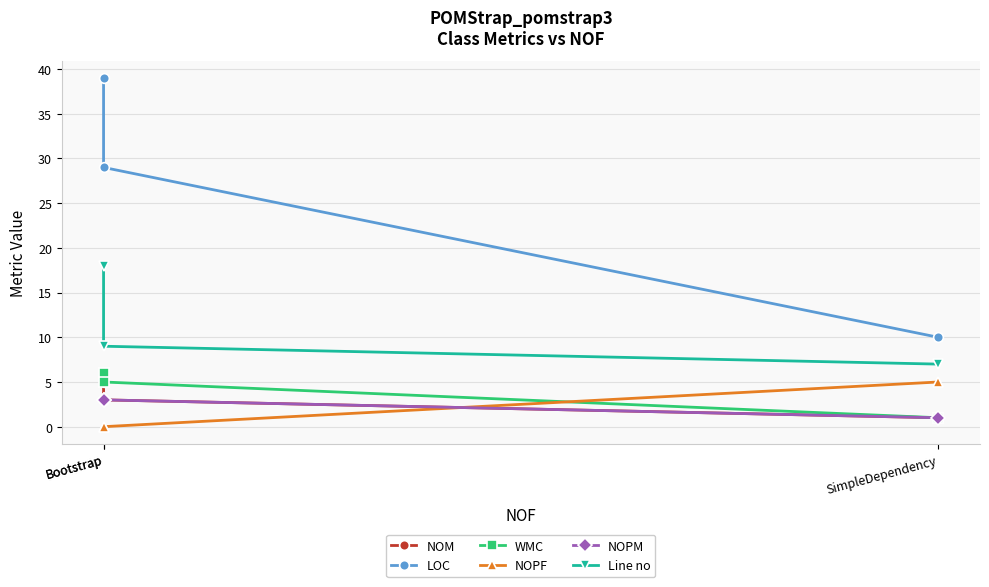

Is the value of Line no at Bootstrap greater than the value of NOPF at Bootstrap?

Yes